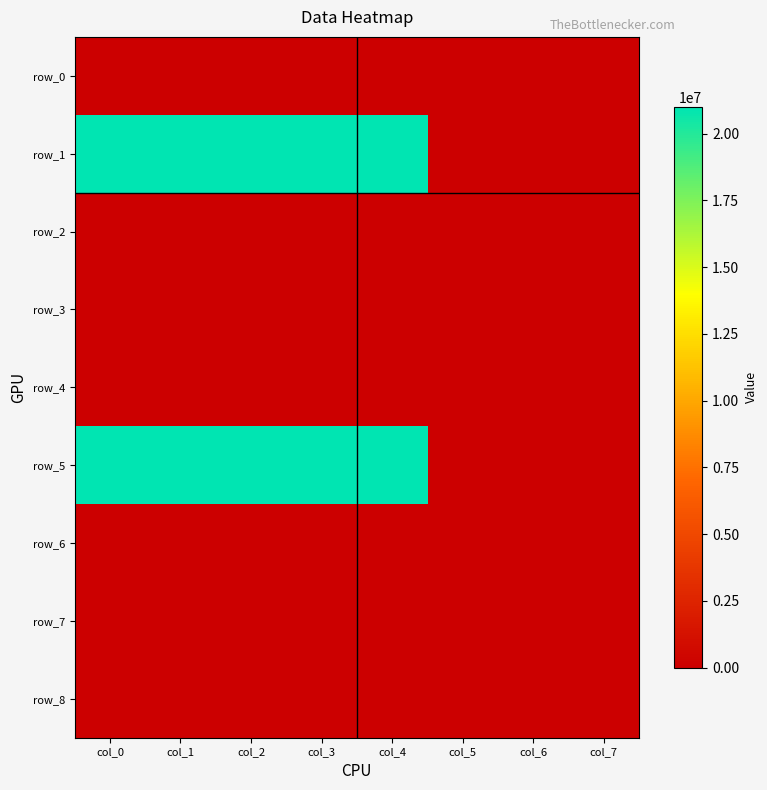

Which category has the highest value across all series?

col_0